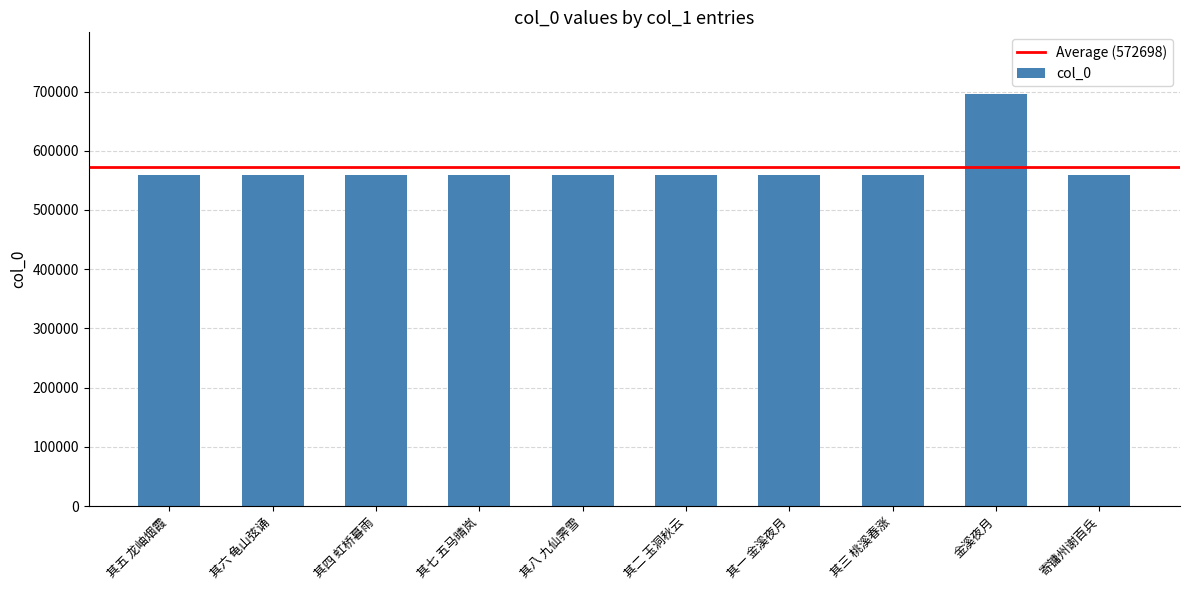

Are the bars horizontal?

No